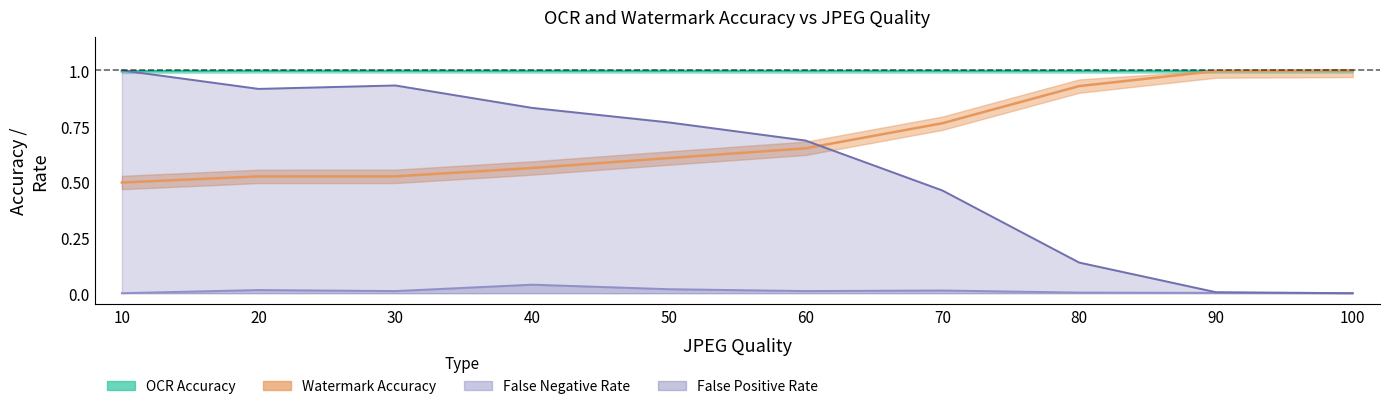

Which series ends up on top after the final intersection of Watermark Accuracy and OCR Accuracy?

OCR Accuracy